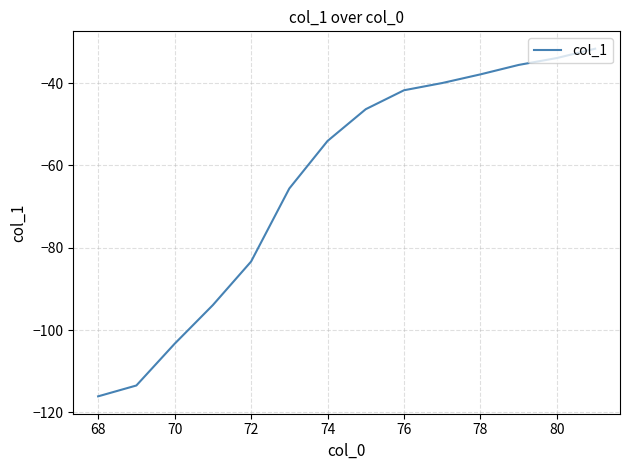

What is the smallest value displayed?

-116.1